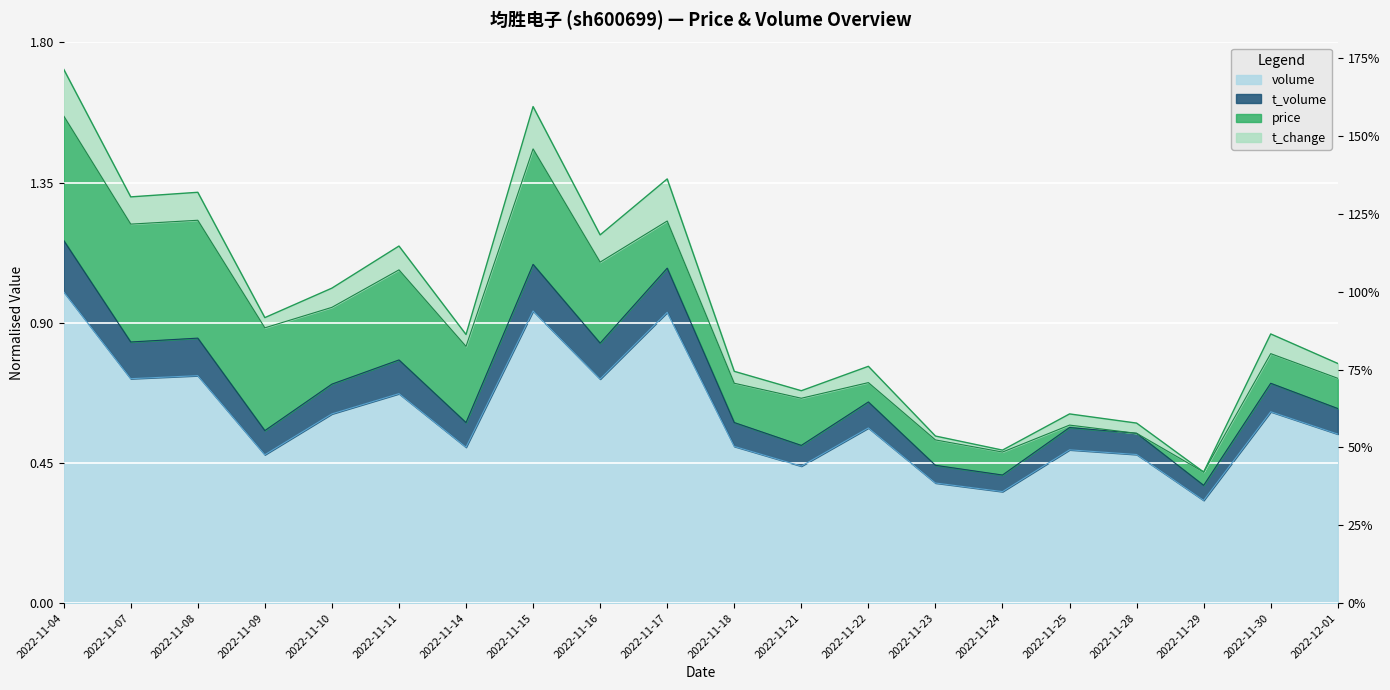

True or false: t_change has a value of 0.5 at 2022-11-28.

True